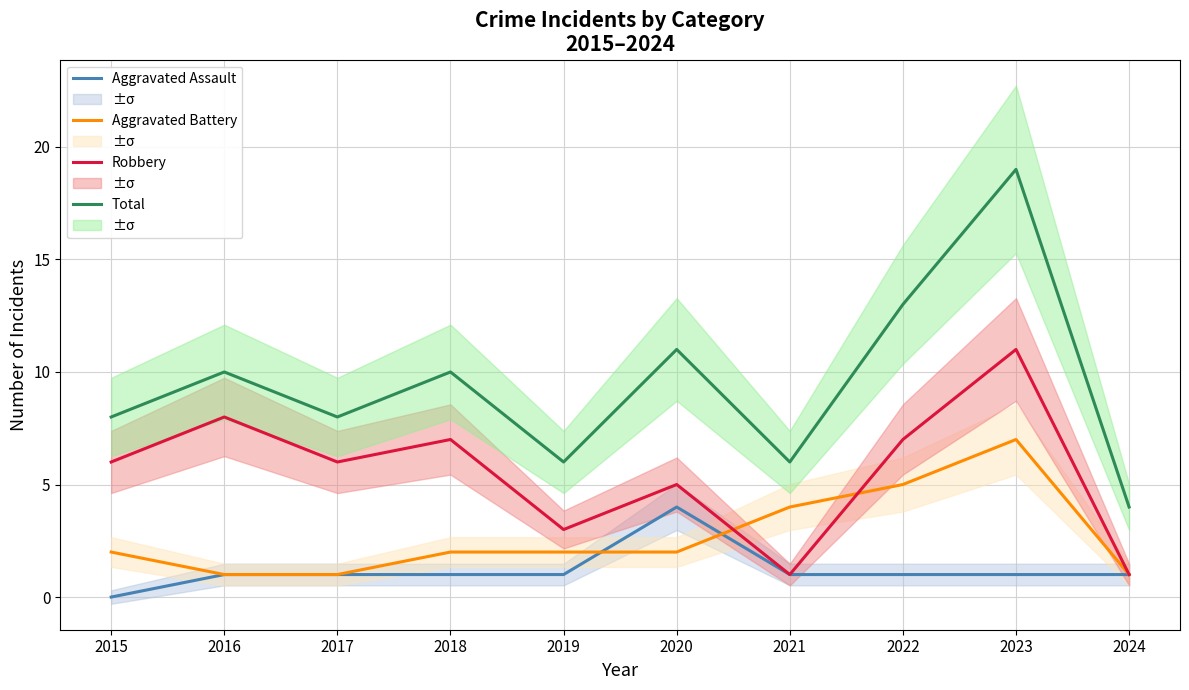

Between 2016 and 2020, which series saw the biggest shift?

Aggravated Assault